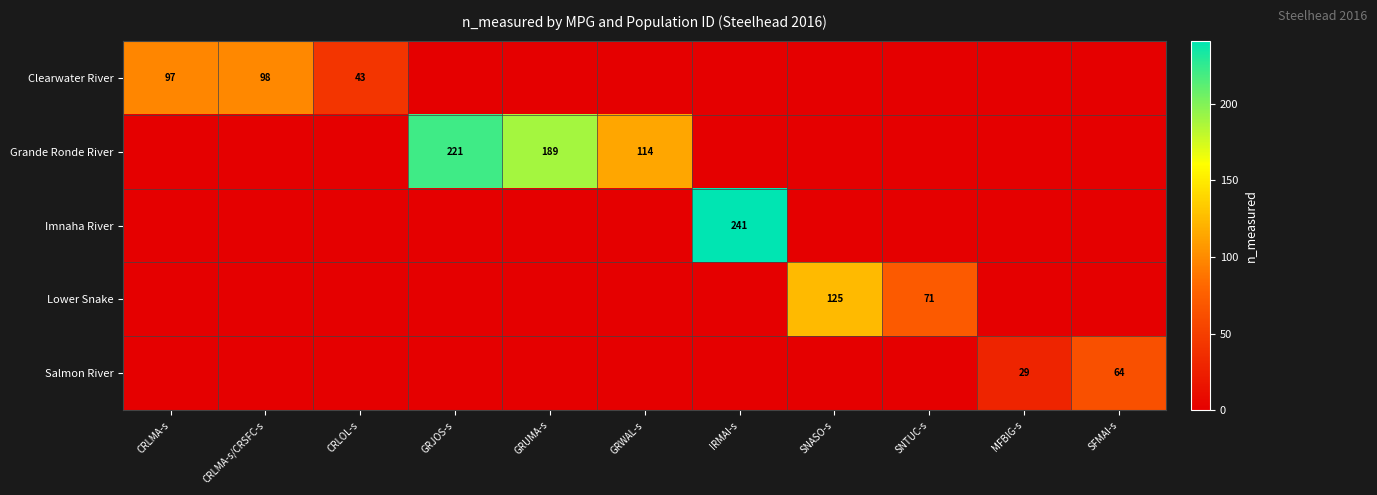

Is it true that Salmon River equals 48 at MFBIG-s?

False